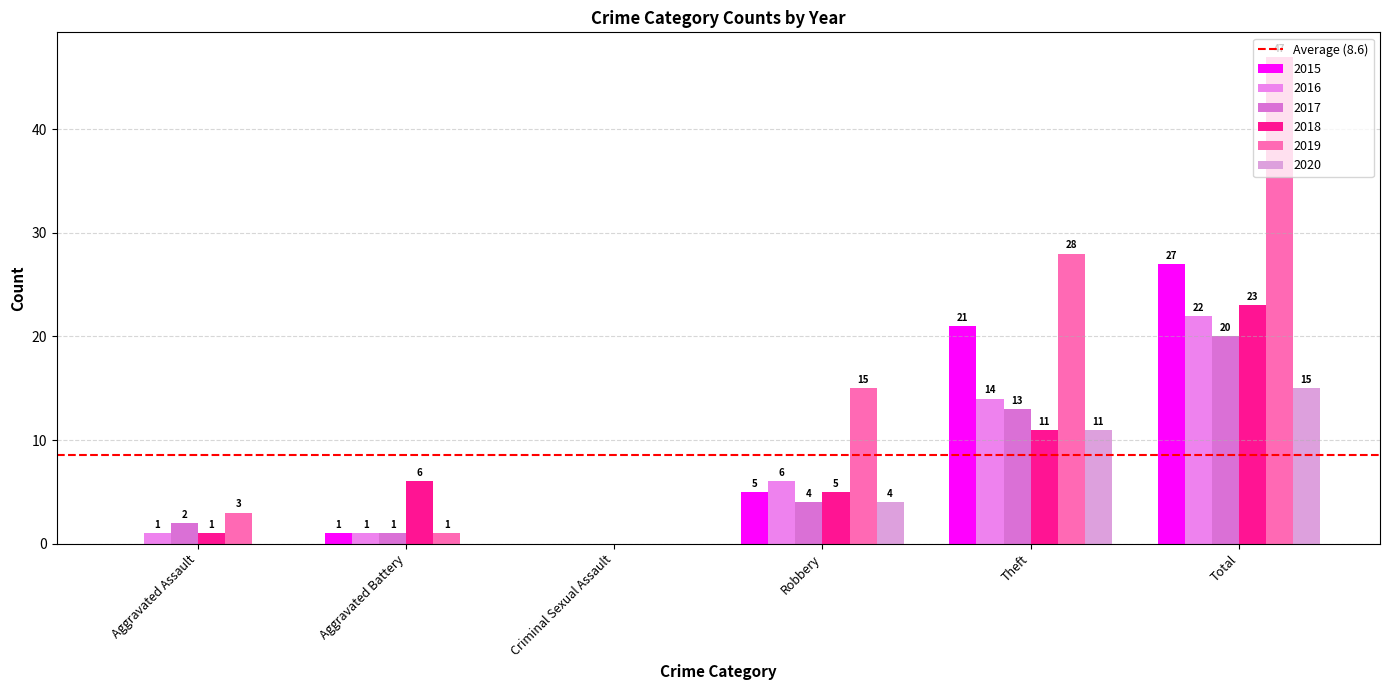

True or false: 2017 has a value of 1 at Aggravated Battery.

True